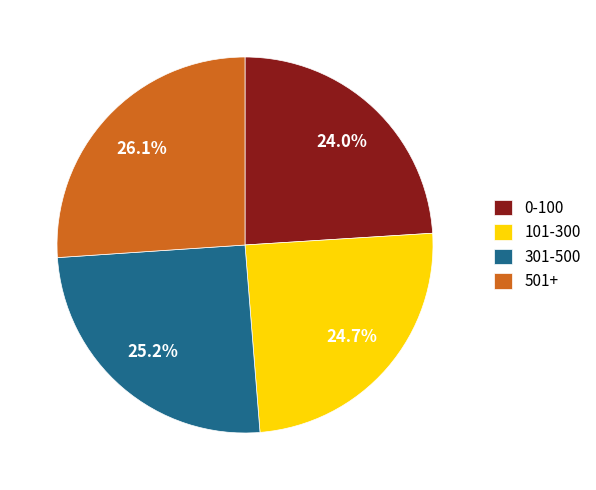

The 501+ slice represents 13% of the pie. True or false?

False